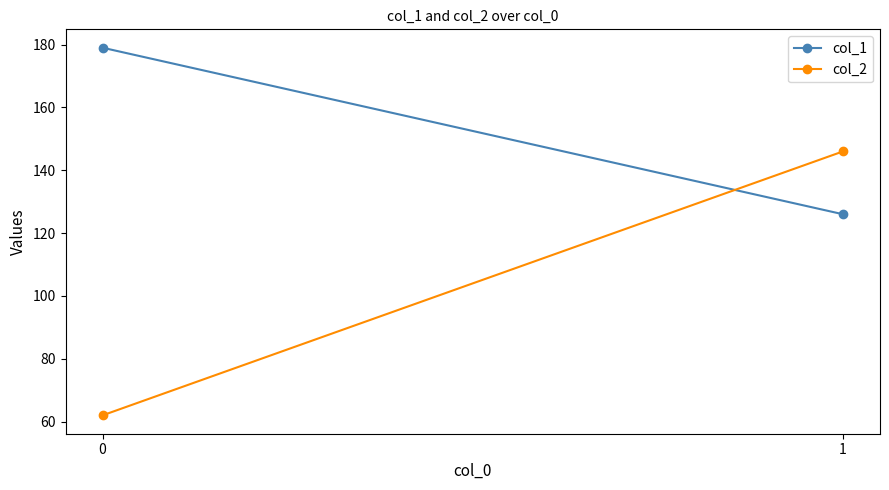

What is the spread (max minus min) of values at 1?

20